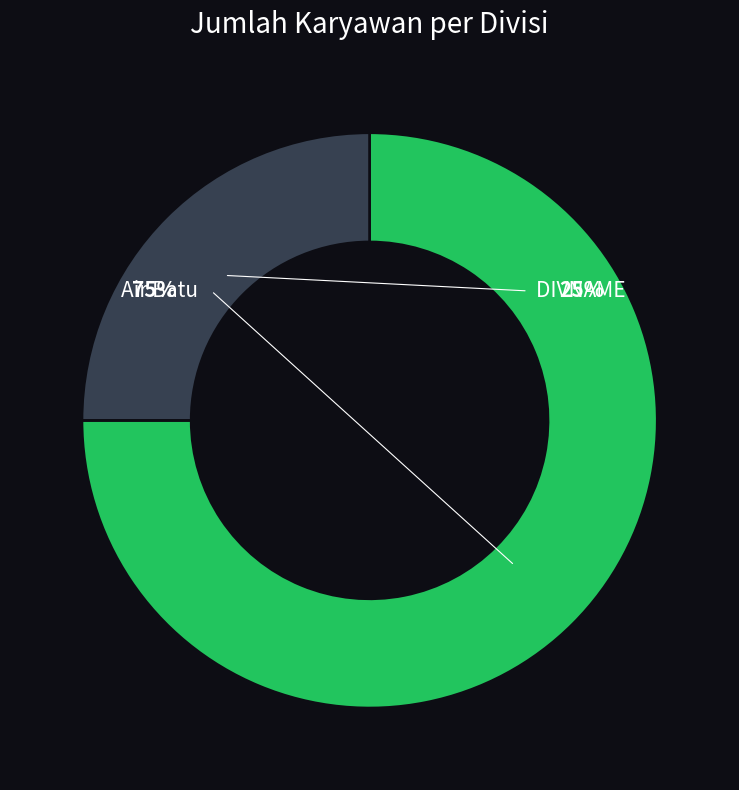

Count the number of slices in the pie.

2